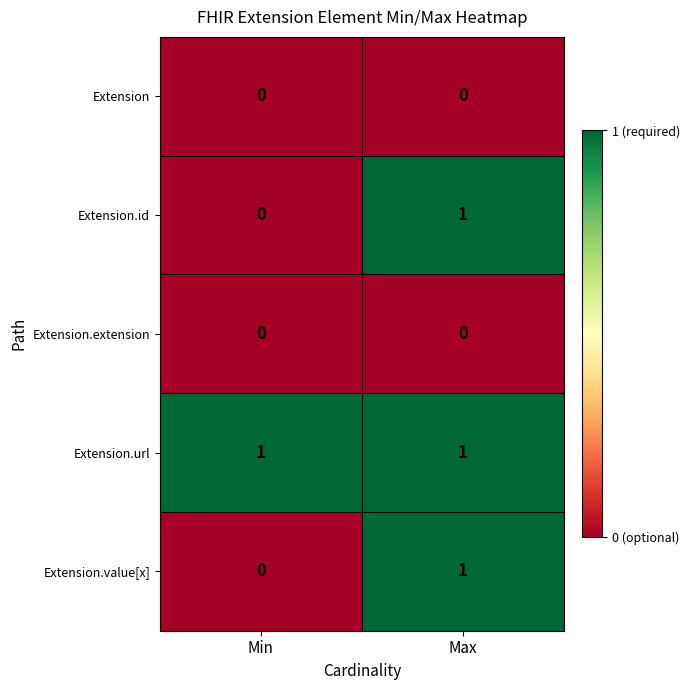

True or false: Extension.url has a value of 1 at Max.

True